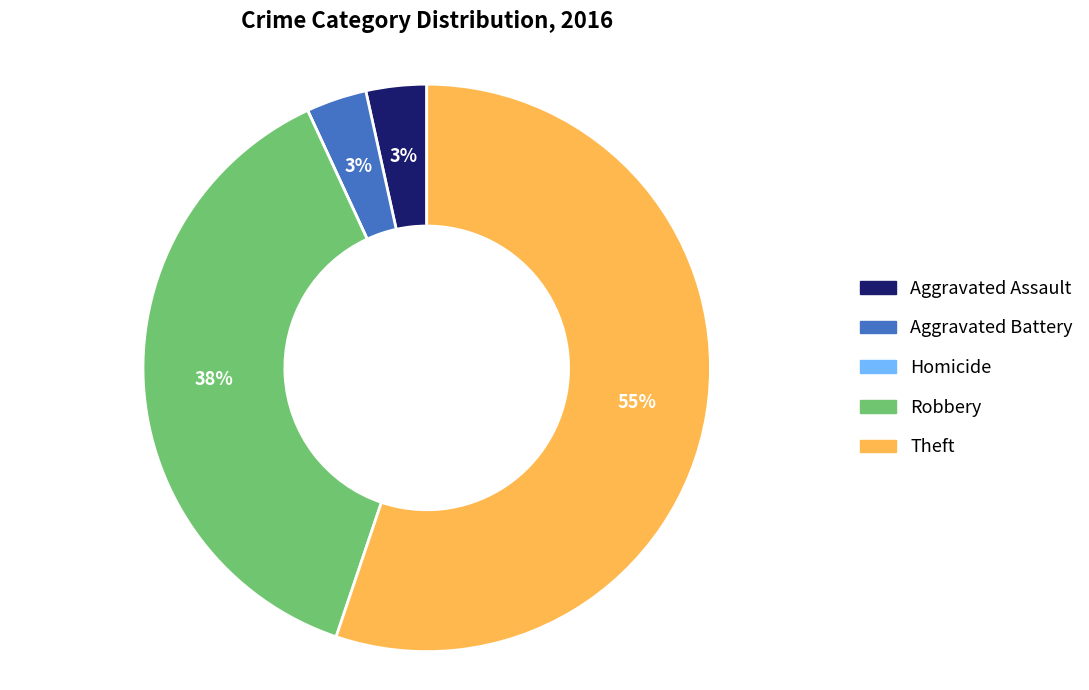

The Aggravated Battery slice represents 3% of the pie. True or false?

True